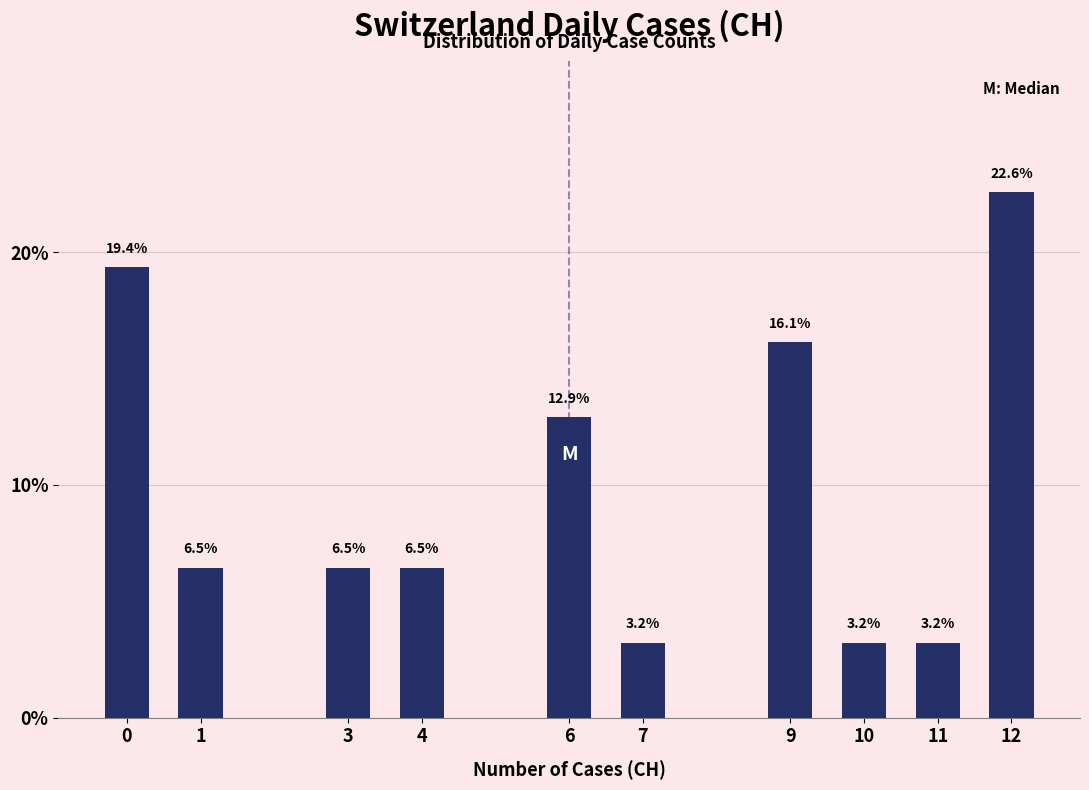

Reading right to left, extract all data points from this chart.

22.6	3.2	3.2	16.1	3.2	12.9	6.5	6.5	6.5	19.4